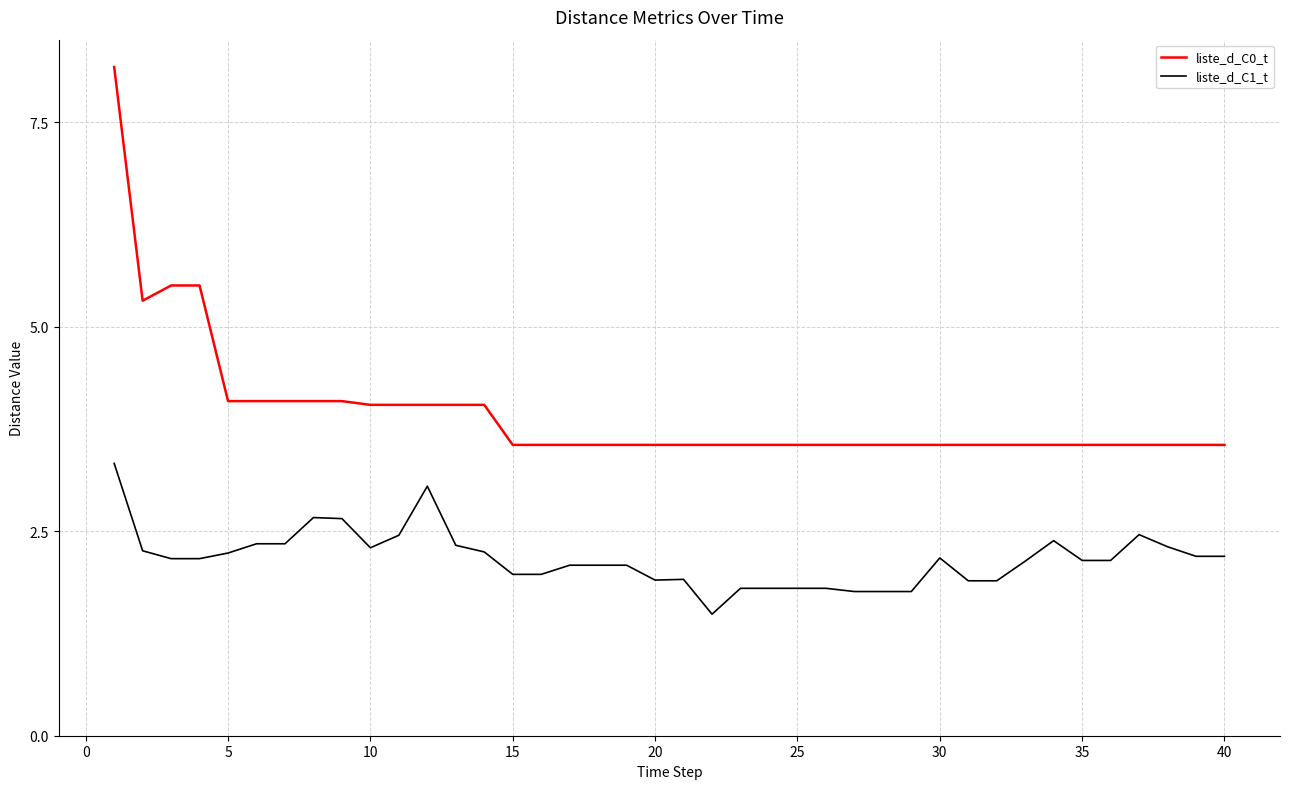

How many lines are shown in the chart?

2